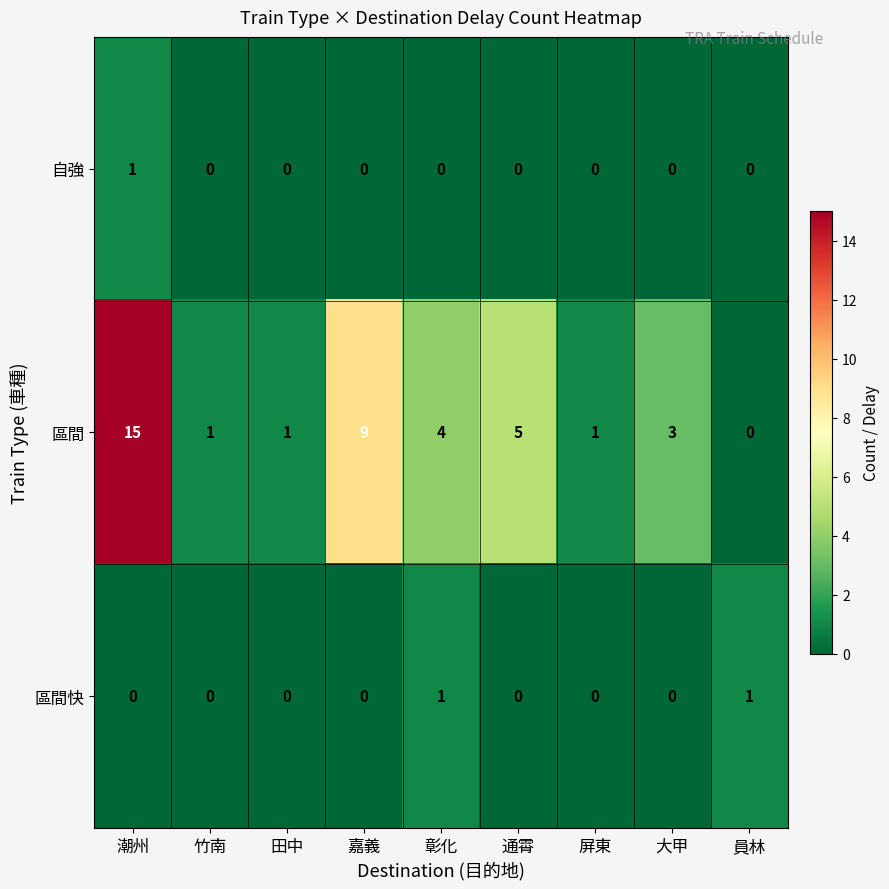

What is the difference between the maximum and minimum values in the 區間 series?

15